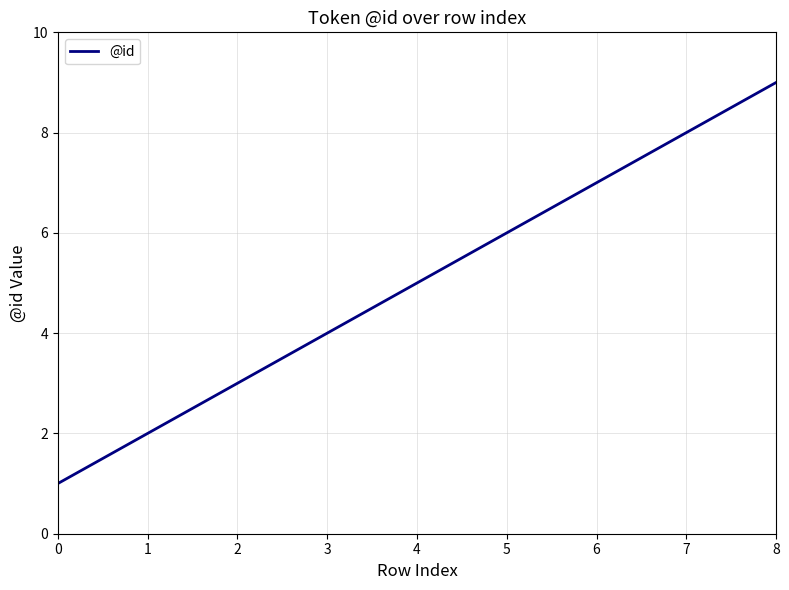

Reading right to left, what are all the values shown in this chart?

9	8	7	6	5	4	3	2	1